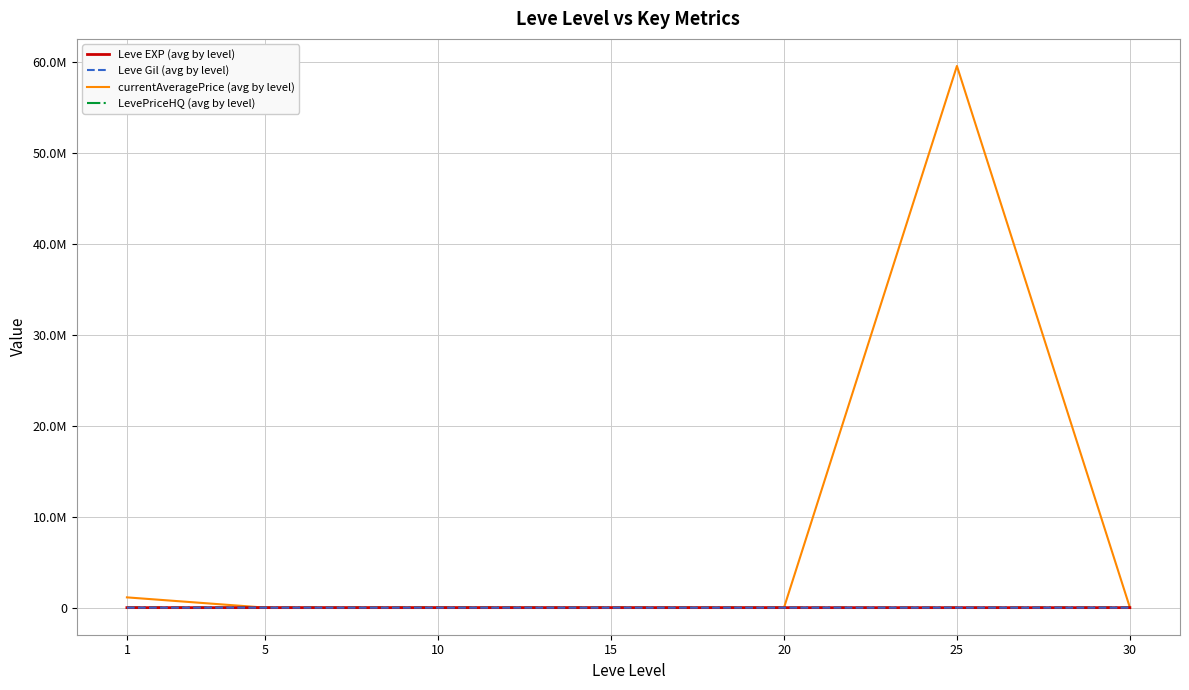

What is the sum of all Leve Gil (avg by level) values?

1579.8